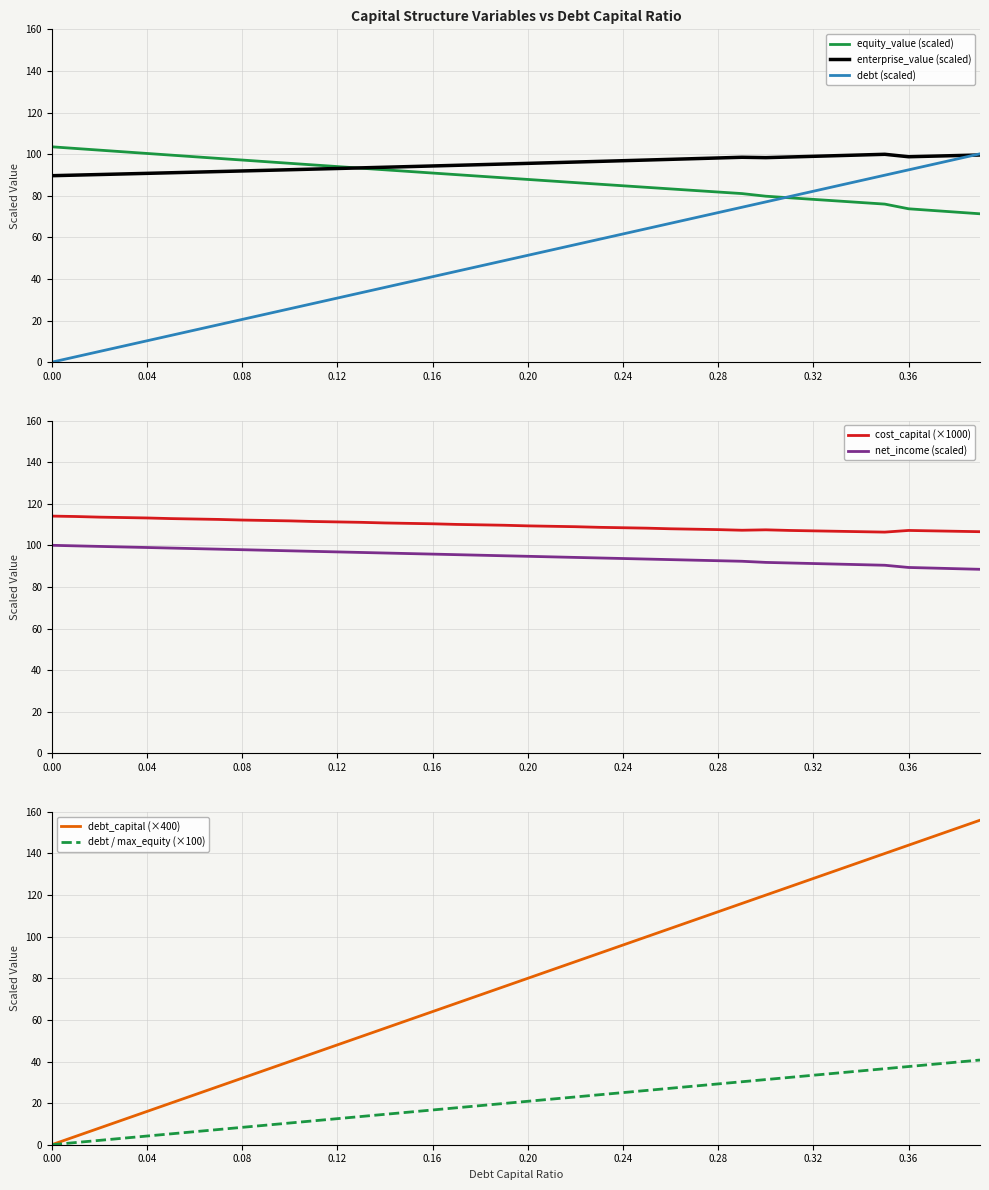

What is the maximum value for debt_capital (×400)?

156.0